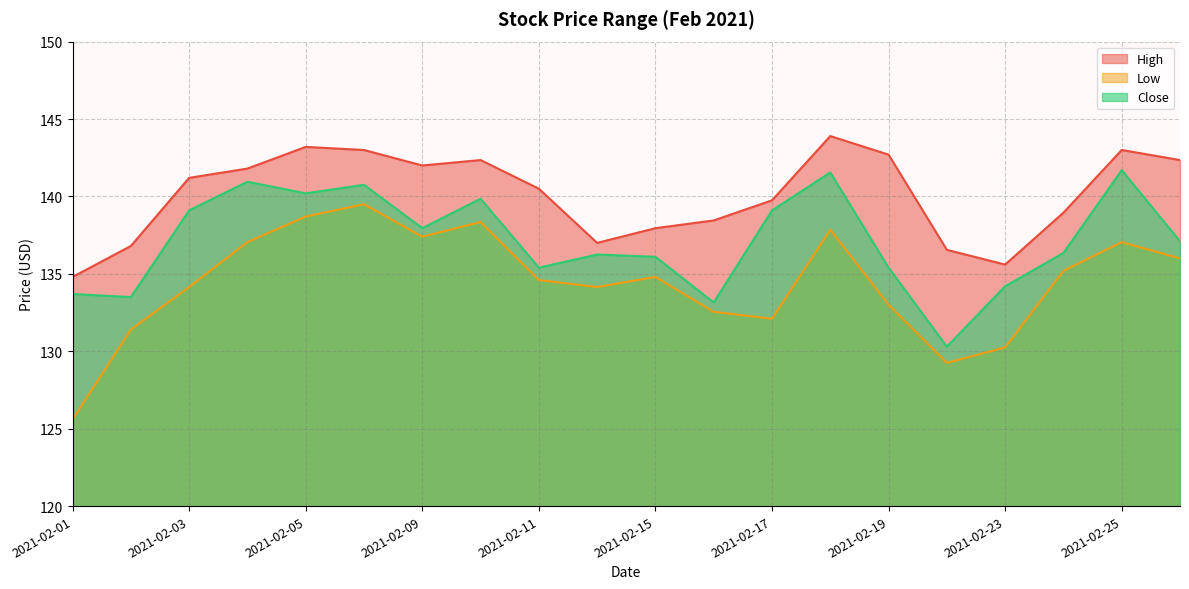

How many values in the High line series exceed 141?

10